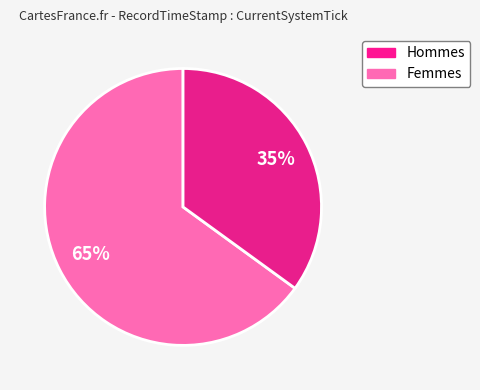

Count the number of slices in the pie.

2